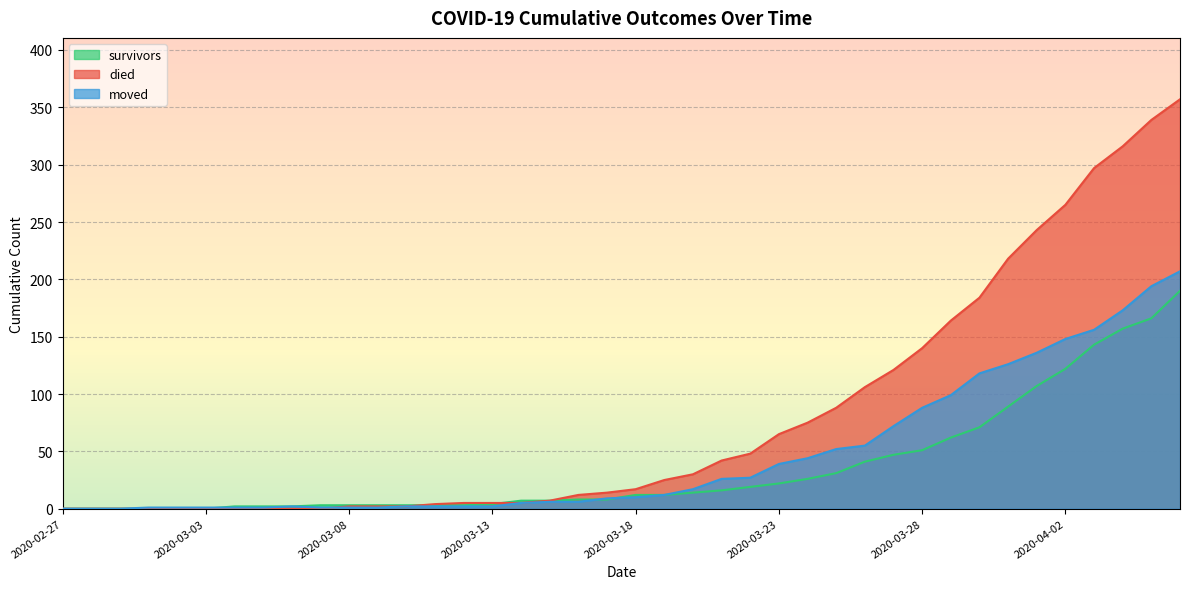

What is the value of the moved point at the 36th from the left?

148